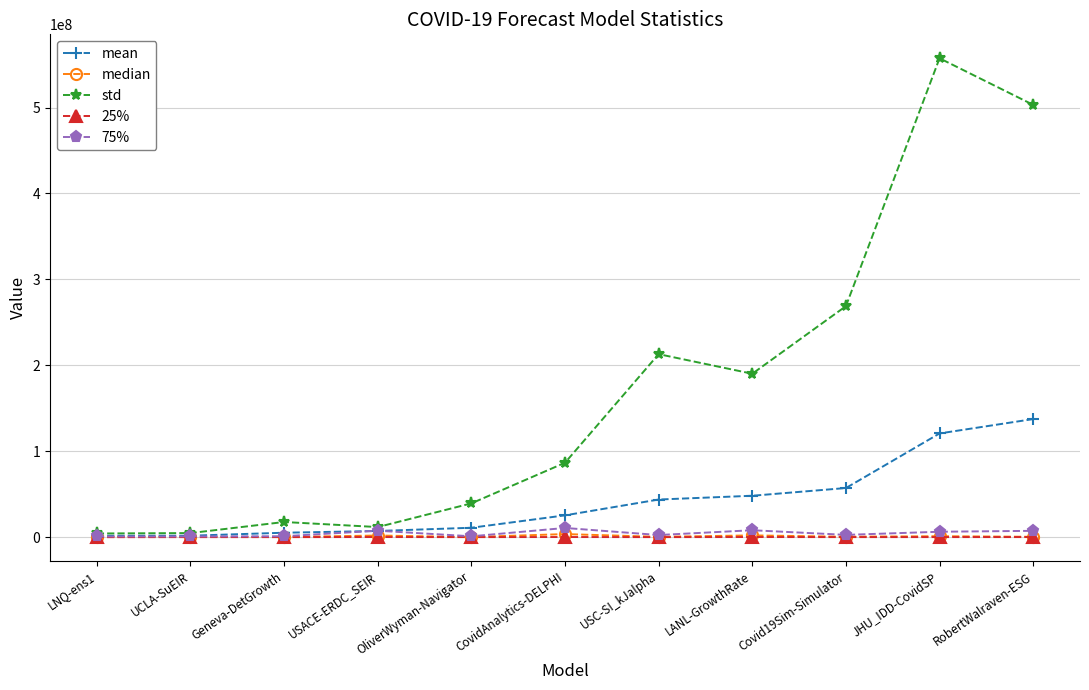

Is it true that mean equals 171562911.7 at JHU_IDD-CovidSP?

False